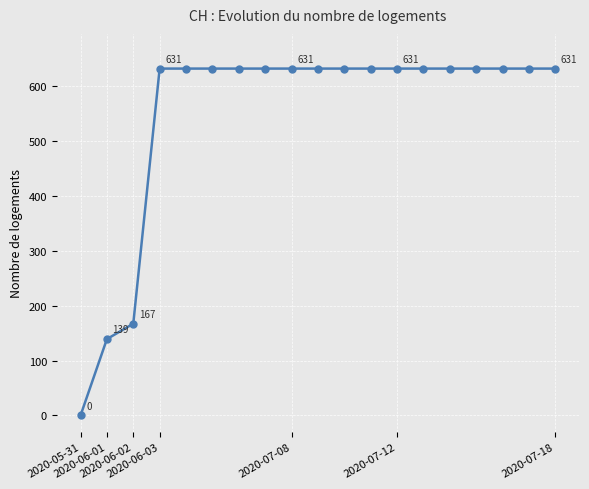

What is the greatest value displayed?

631